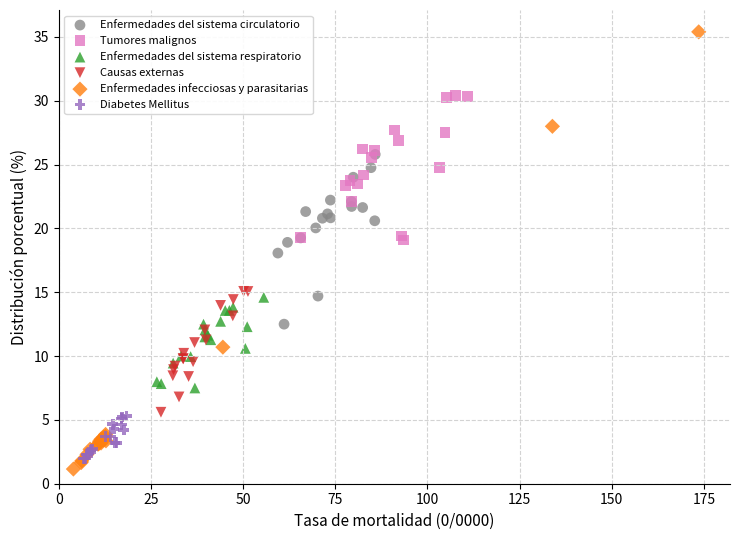

Which series contains the highest Y value?

Enfermedades infecciosas y parasitarias